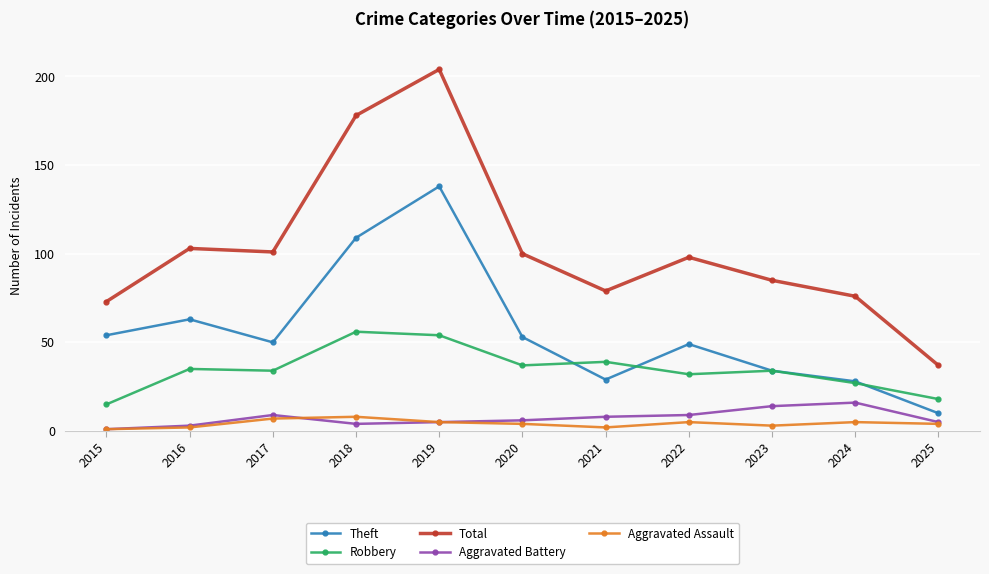

What is the approximate value of Aggravated Battery at 2025?

5